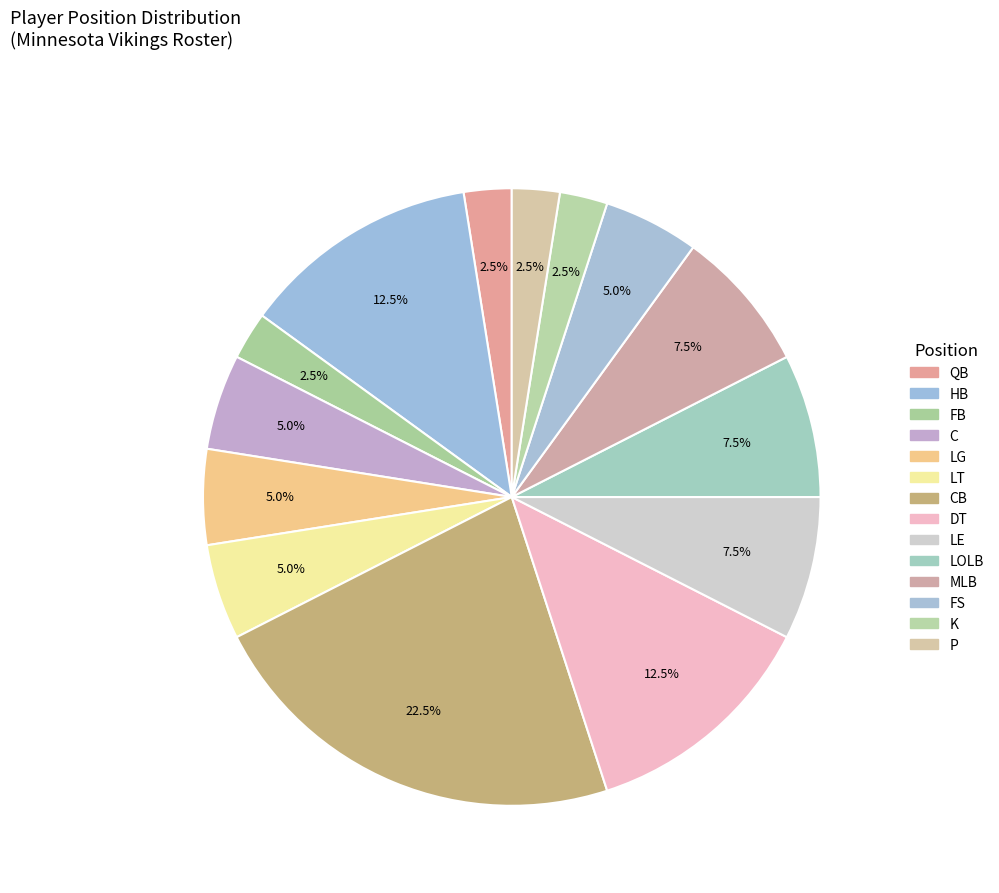

Which category has the biggest portion of the pie?

CB